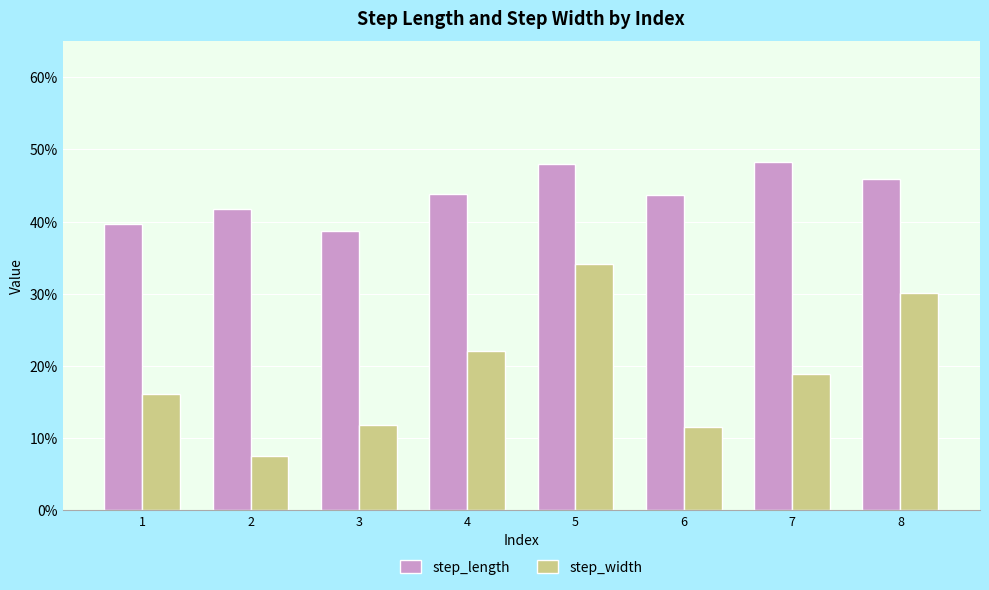

What is the lowest value of the step_width series?

0.1